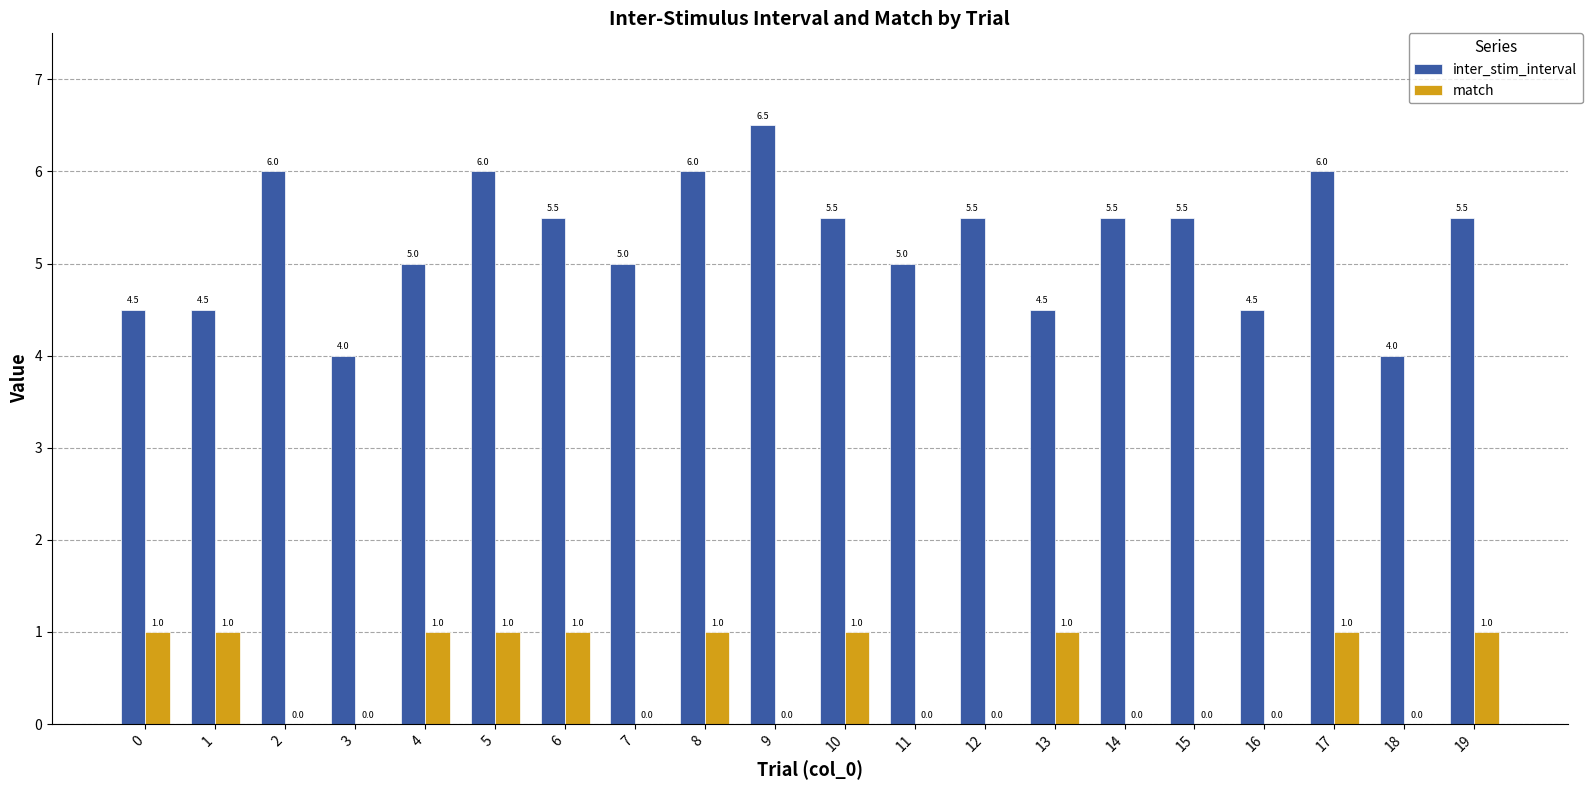

Which label corresponds to the largest value in the chart?

9